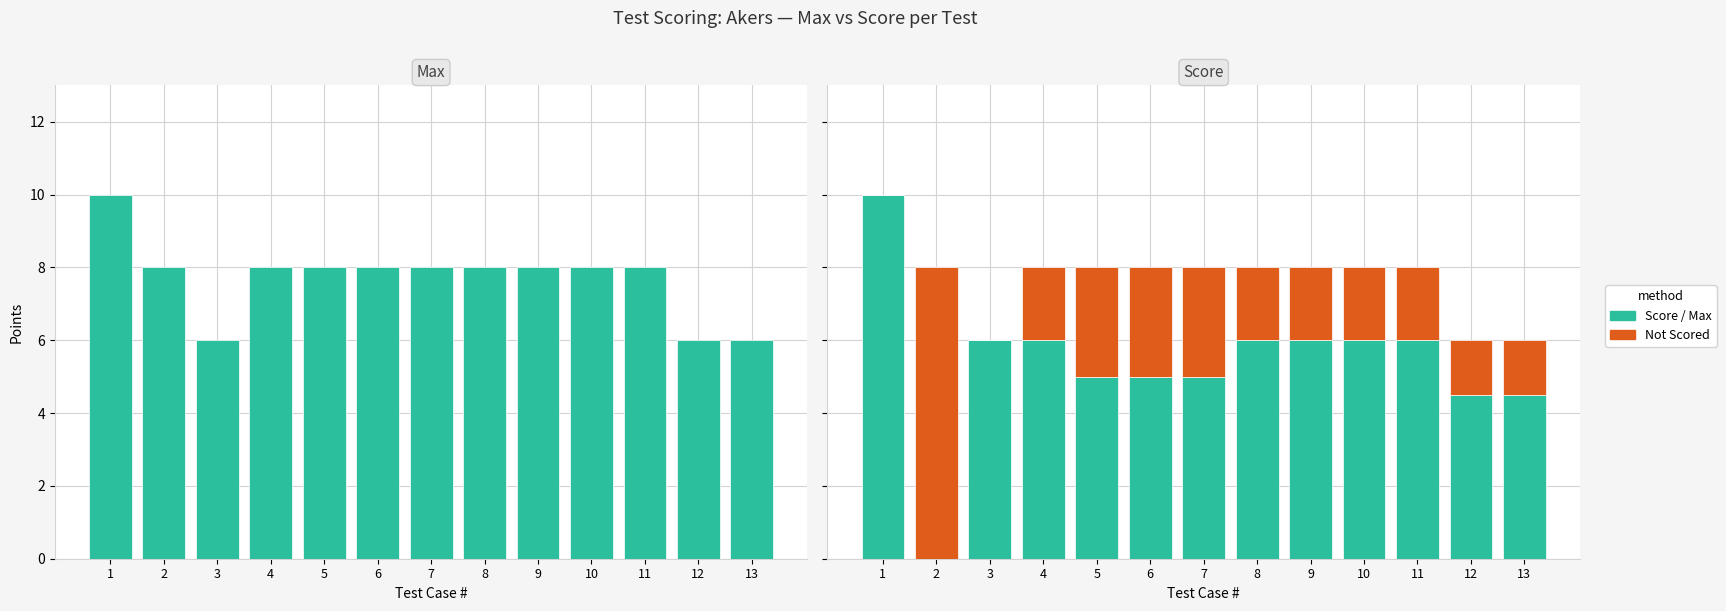

Count the number of categories in the chart.

13